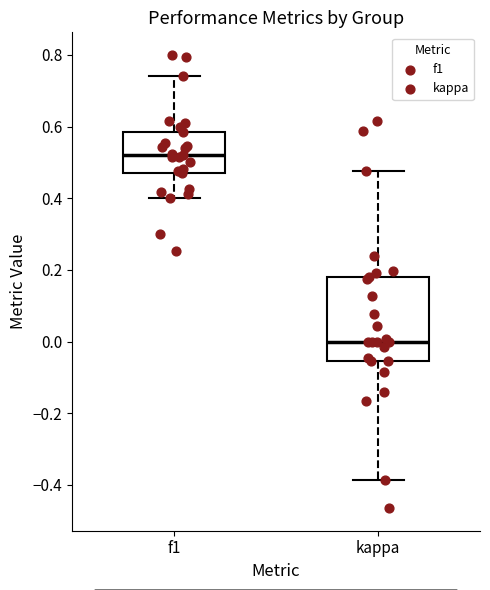

Comparing the boxes themselves (not the whiskers), which one is the tallest?

kappa